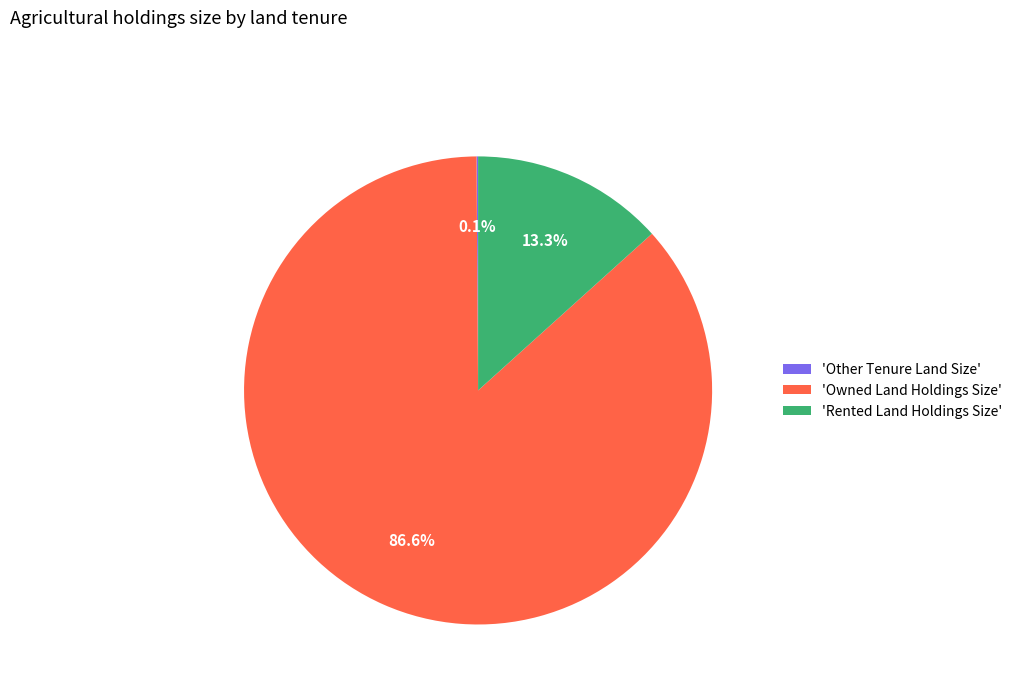

Which category has the biggest portion of the pie?

'Owned Land Holdings Size'